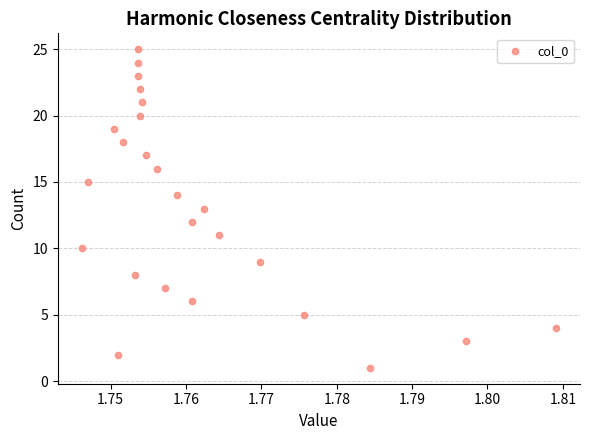

What is the range of Y values (max minus min)?

24